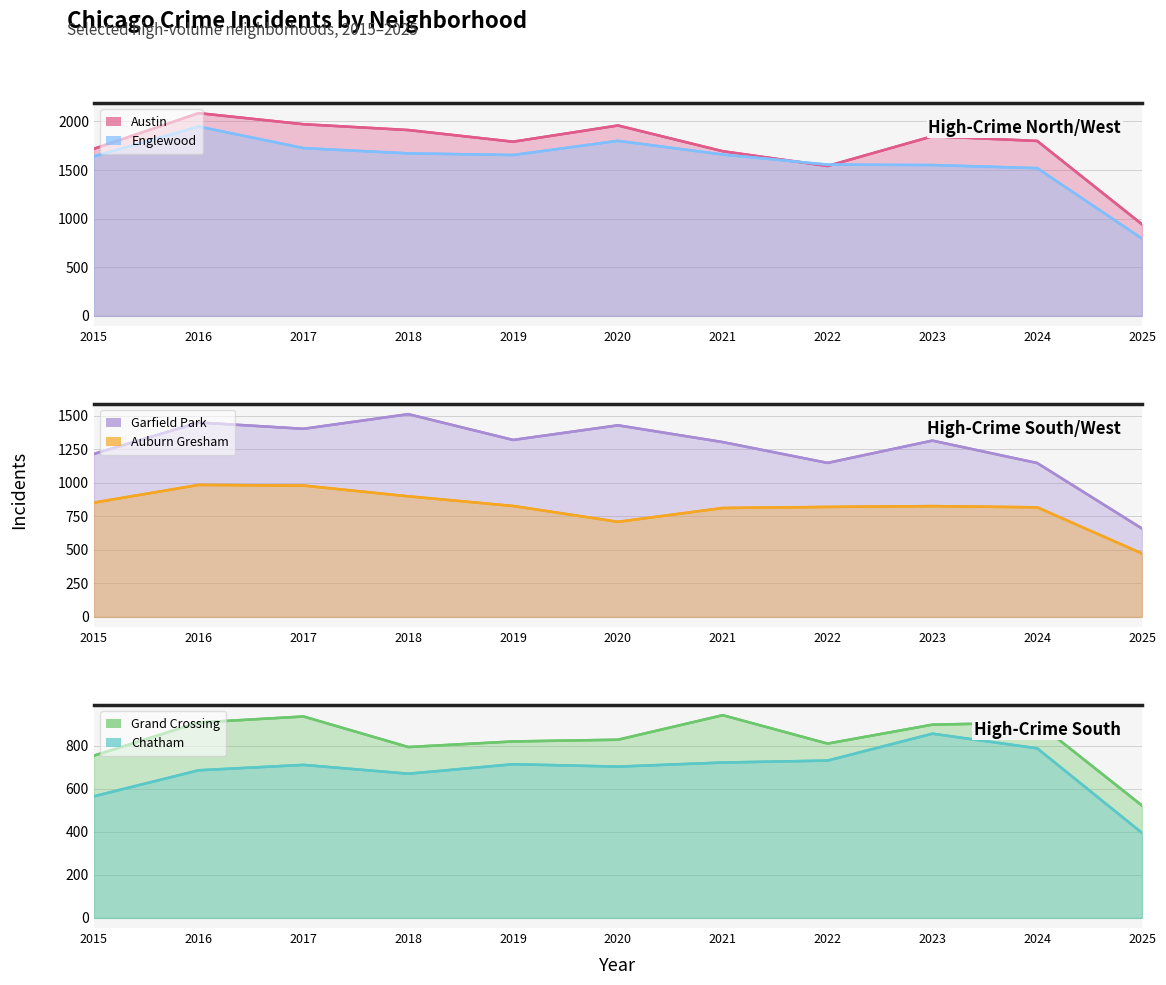

Does the chart have visible grid lines?

Yes